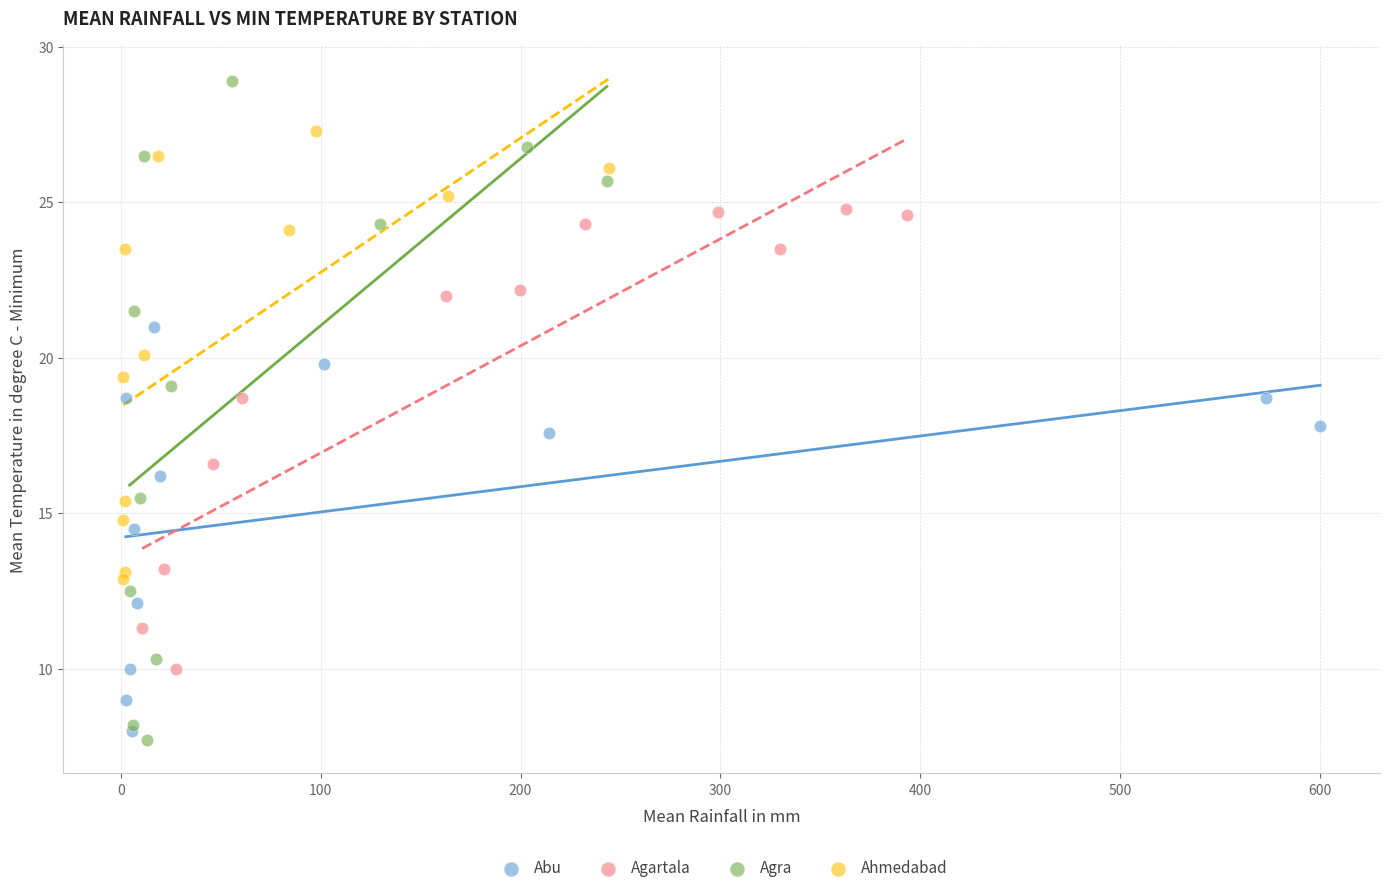

Which series contains the highest Y value?

Agra